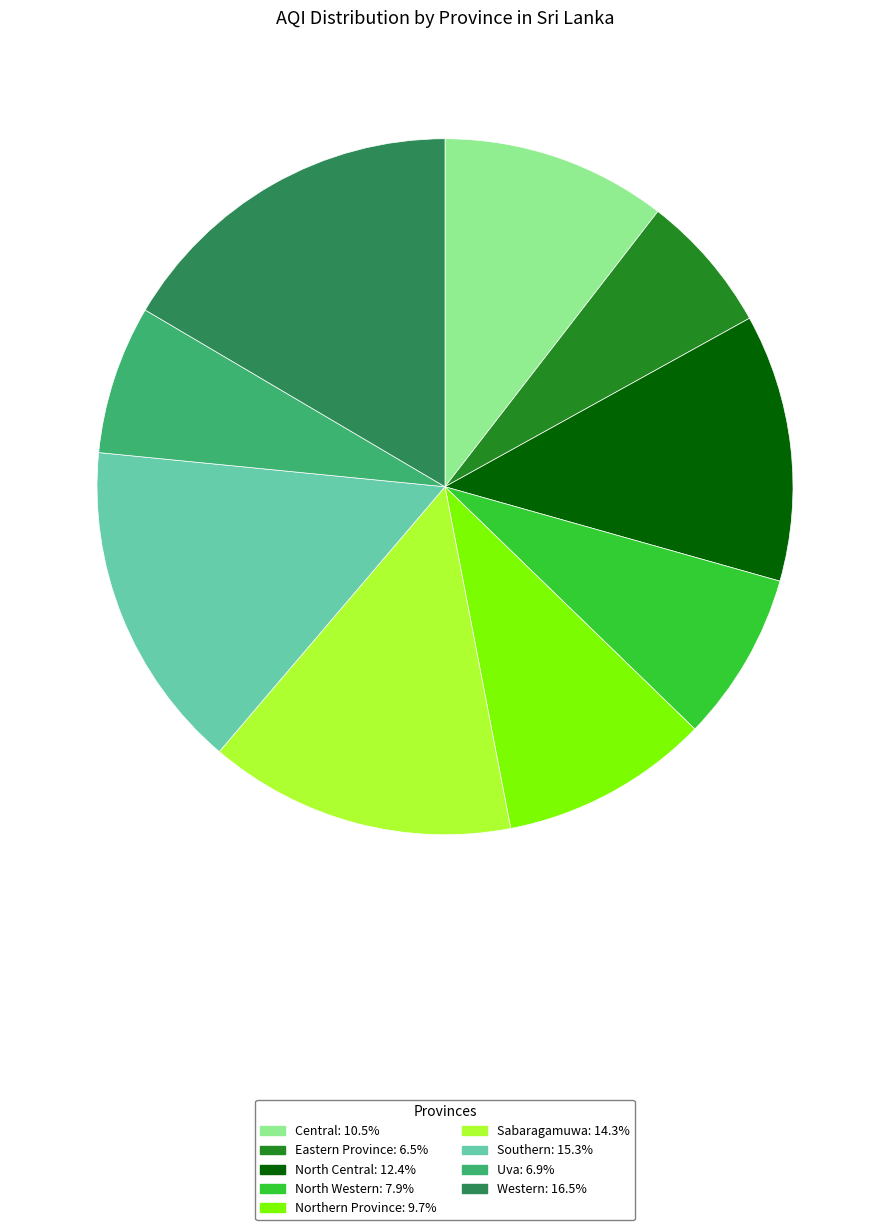

Is Uva the majority of the pie?

No